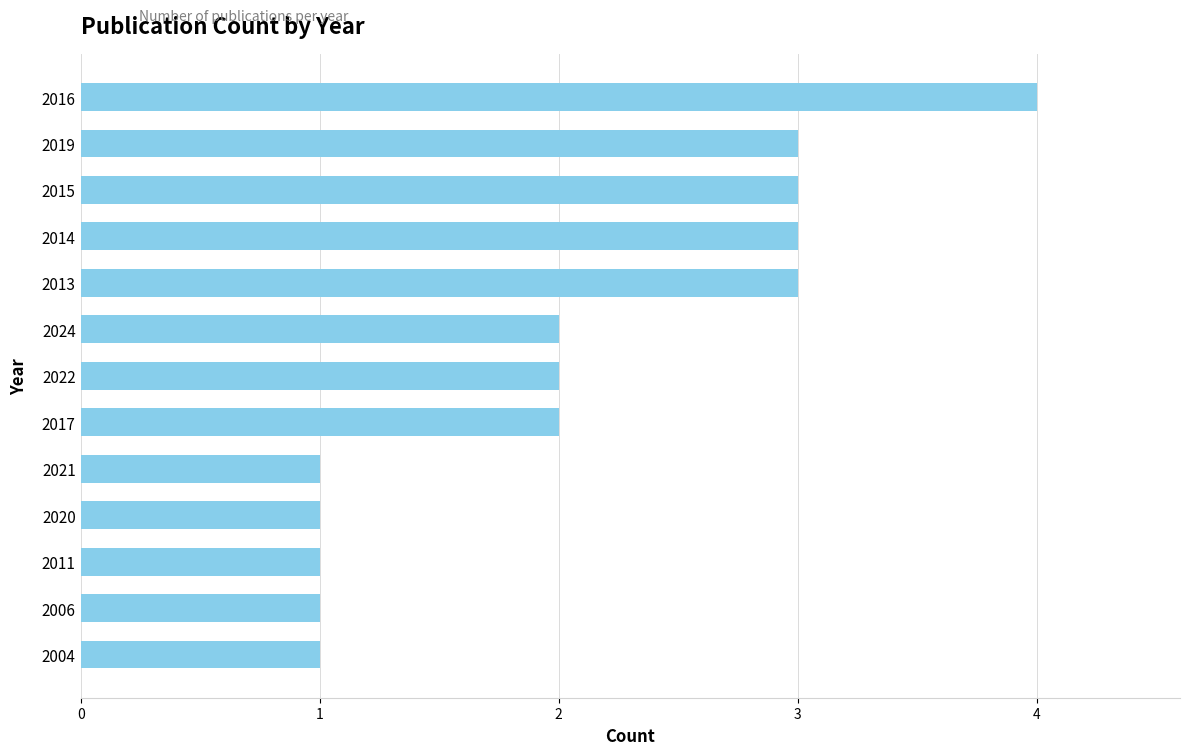

What is the difference between the maximum and minimum values?

3